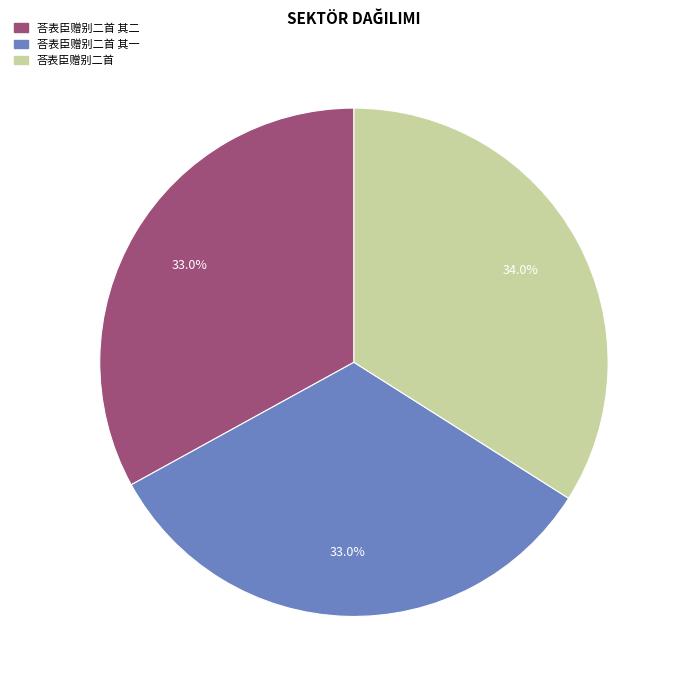

Is there any slice that represents more than half of the pie?

No